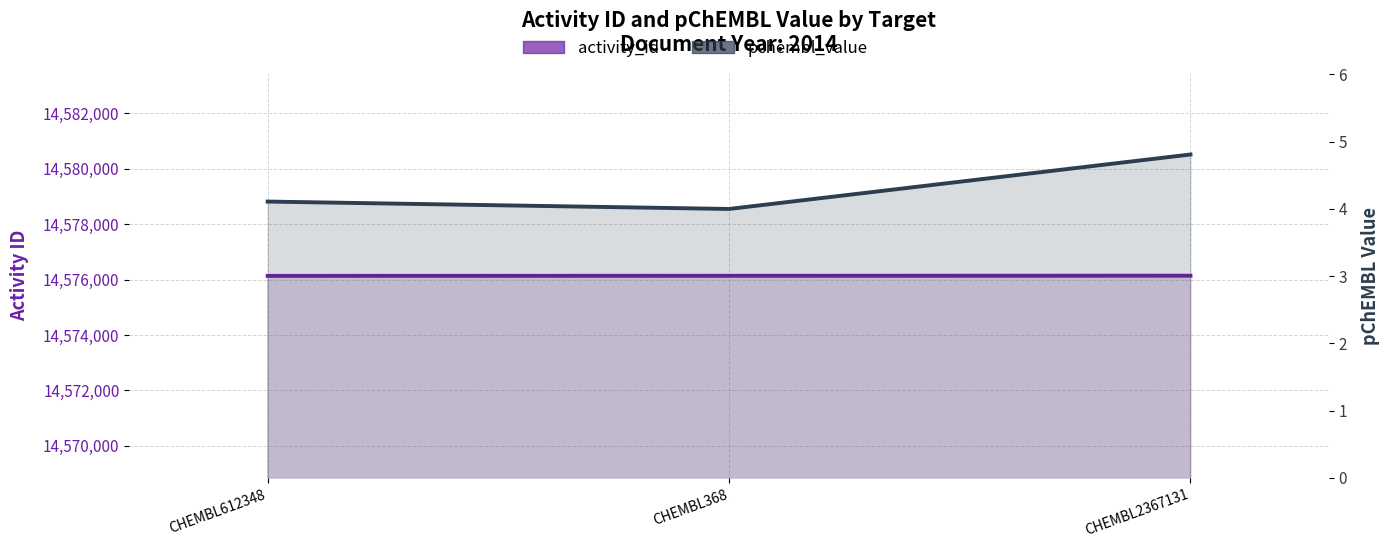

Which series has the largest range (max minus min)?

activity_id